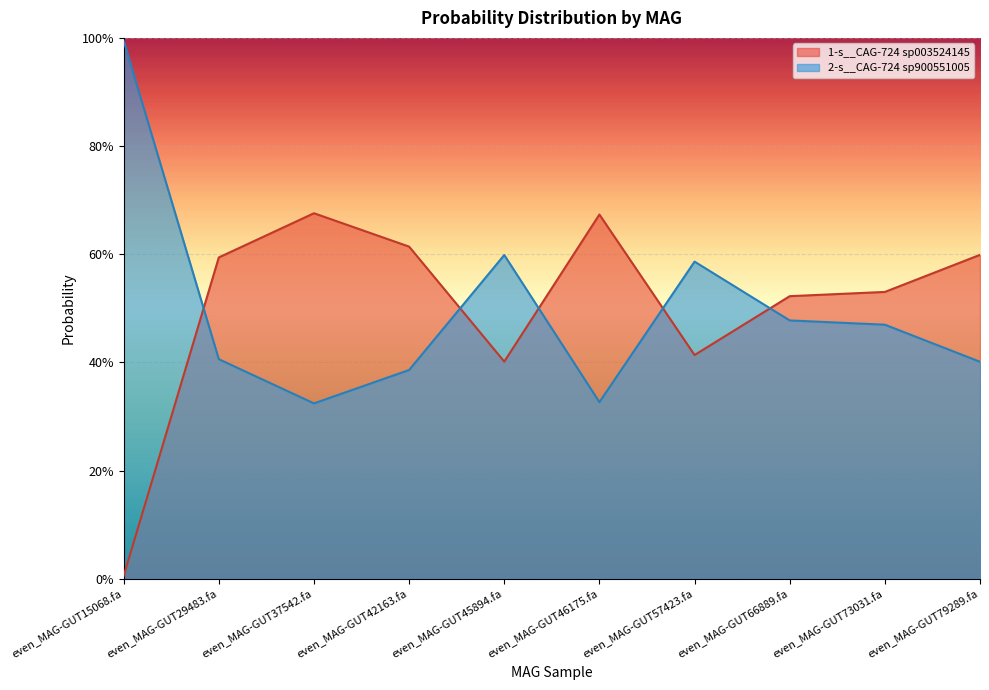

Does the chart display data point markers on the line(s)?

No